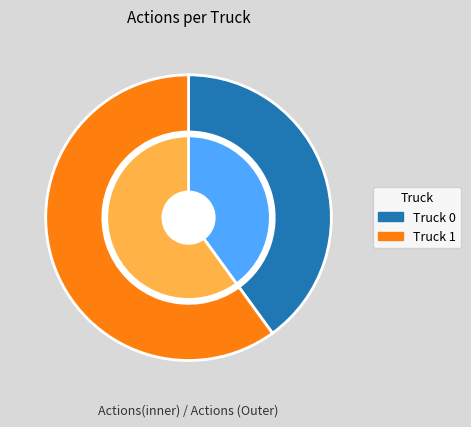

Which category has the biggest portion of the pie?

Truck 1